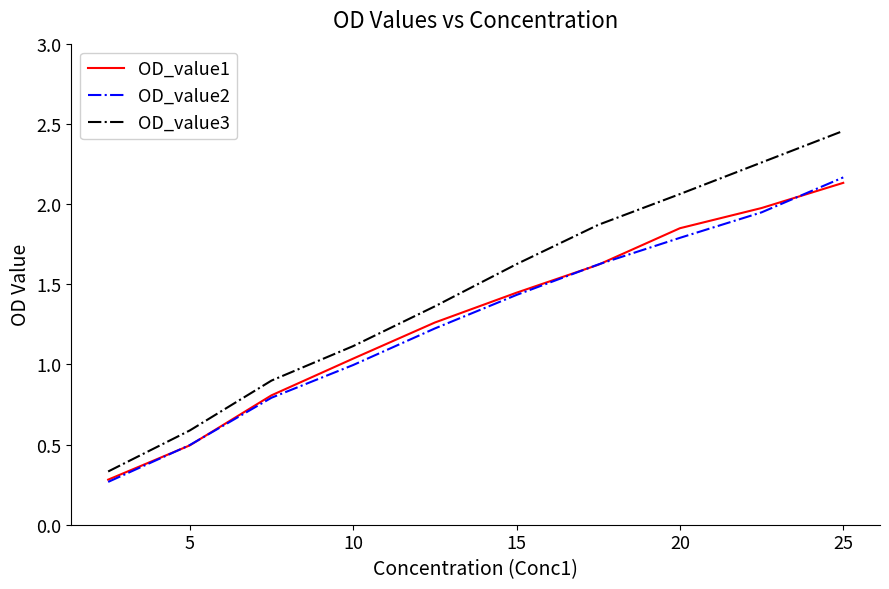

What are all the series names shown in the legend?

OD_value1, OD_value2, OD_value3